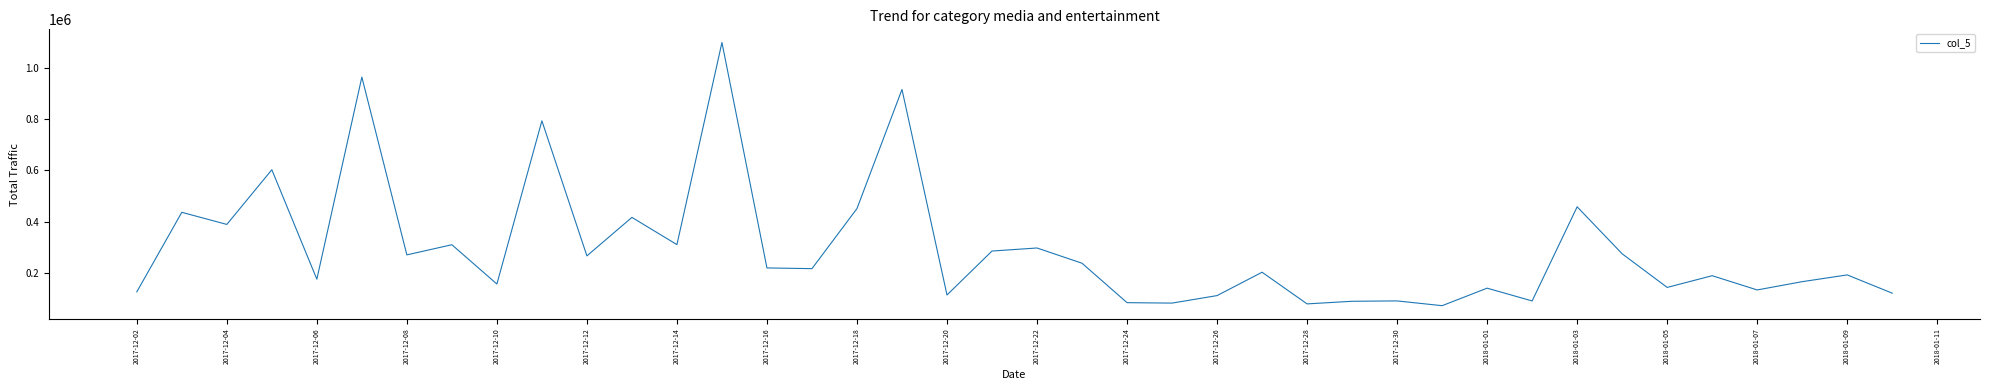

What is the maximum value shown in the chart?

1099100